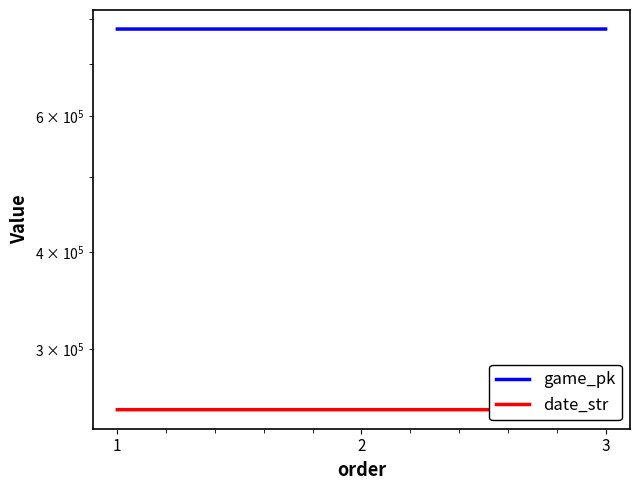

Between 3 and 1, which is larger?

3